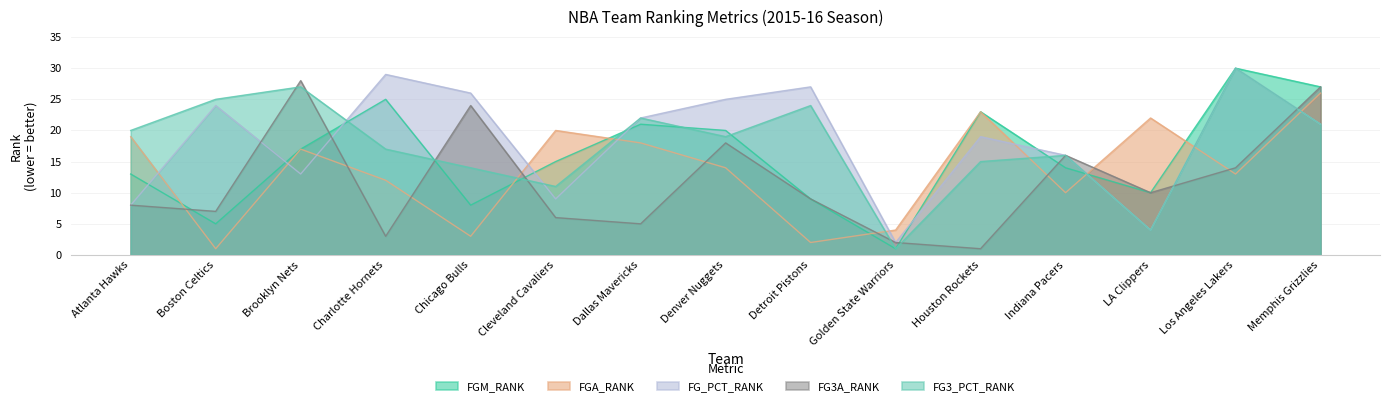

Is it true that FGM_RANK equals 14 at Indiana Pacers?

True